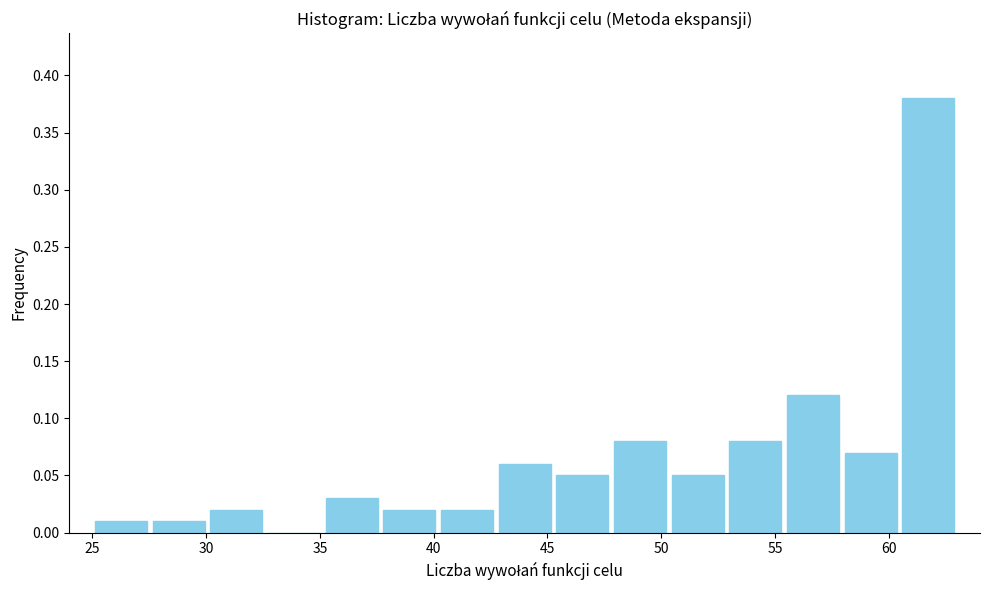

Reading left to right, transcribe this chart: for each bar, give the range it covers on the x-axis and its height. Neither the bar edges nor the heights are printed on the chart, so give them approximately, as read against the axes.

25.0 to 27.5: 0.01
27.5 to 30.0: 0.01
30.0 to 32.5: 0.02
32.5 to 35.0: 0
35.0 to 37.5: 0.03
37.5 to 40.0: 0.02
40.0 to 42.5: 0.02
42.5 to 45.5: 0.06
45.5 to 48.0: 0.05
48.0 to 50.5: 0.08
50.5 to 53.0: 0.05
53.0 to 55.5: 0.08
55.5 to 58.0: 0.12
58.0 to 60.5: 0.07
60.5 to 63.0: 0.38